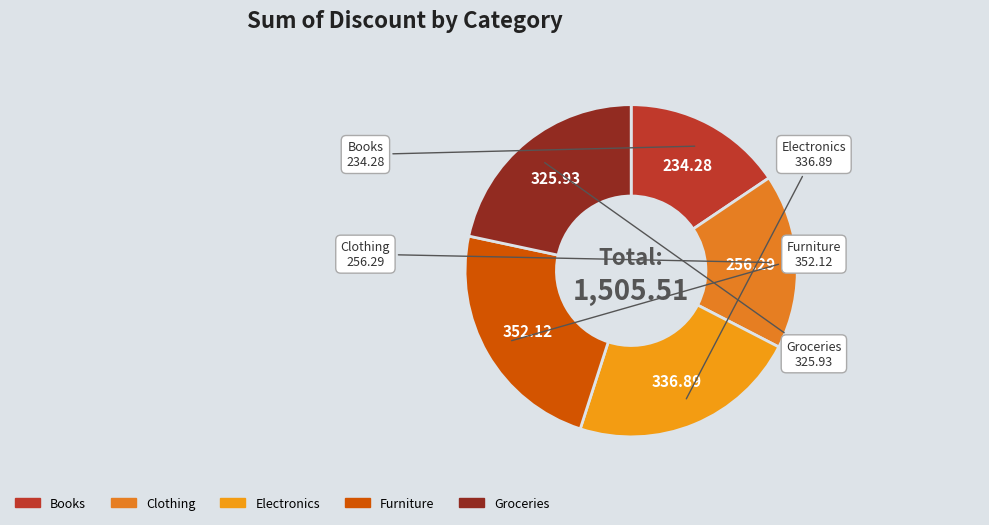

Rank the categories by value from lowest to highest.

Books, Clothing, Groceries, Electronics, Furniture